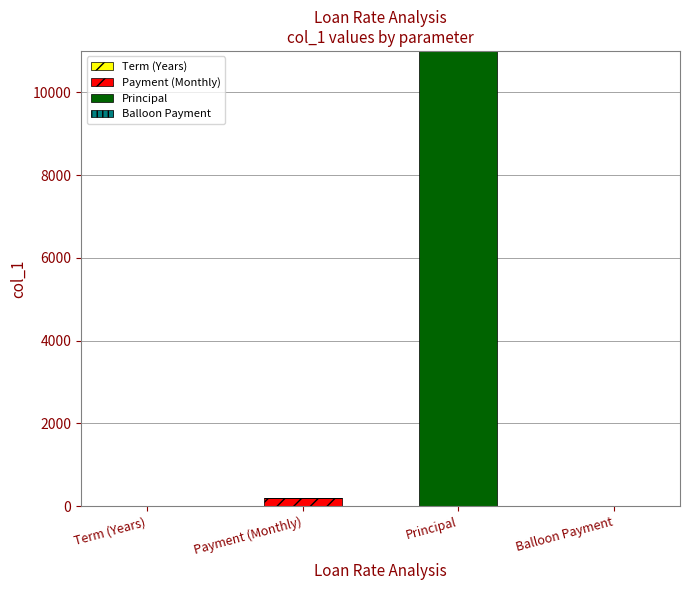

At which category is the sum across all series the highest?

Principal